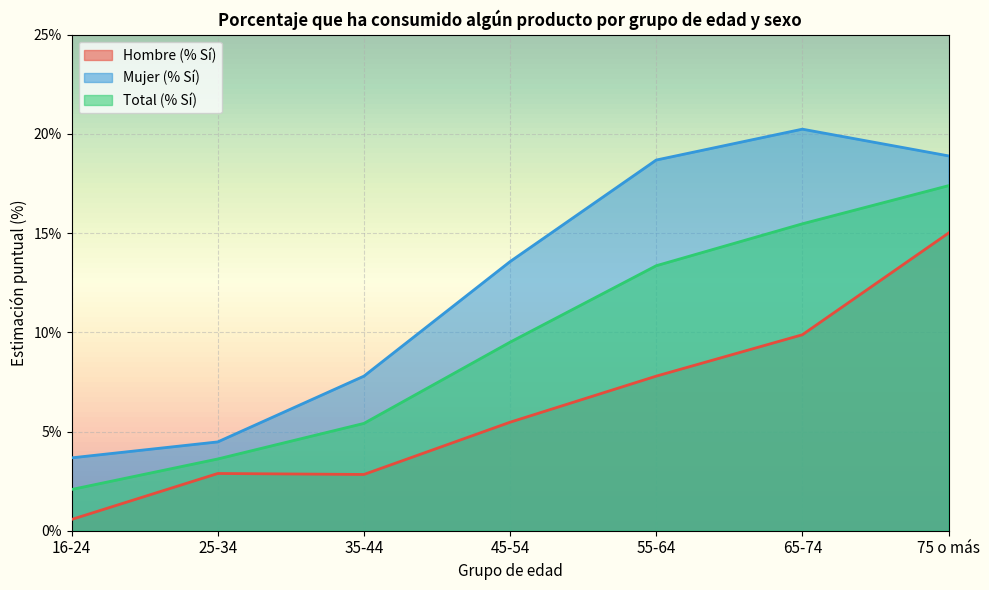

Reading left to right, list all the values displayed in this chart.

Hombre (% Sí): 0.0	0.0	0.0	0.1	0.1	0.1	0.2
Mujer (% Sí): 0.0	0.0	0.1	0.1	0.2	0.2	0.2
Total (% Sí): 0.0	0.0	0.1	0.1	0.1	0.2	0.2